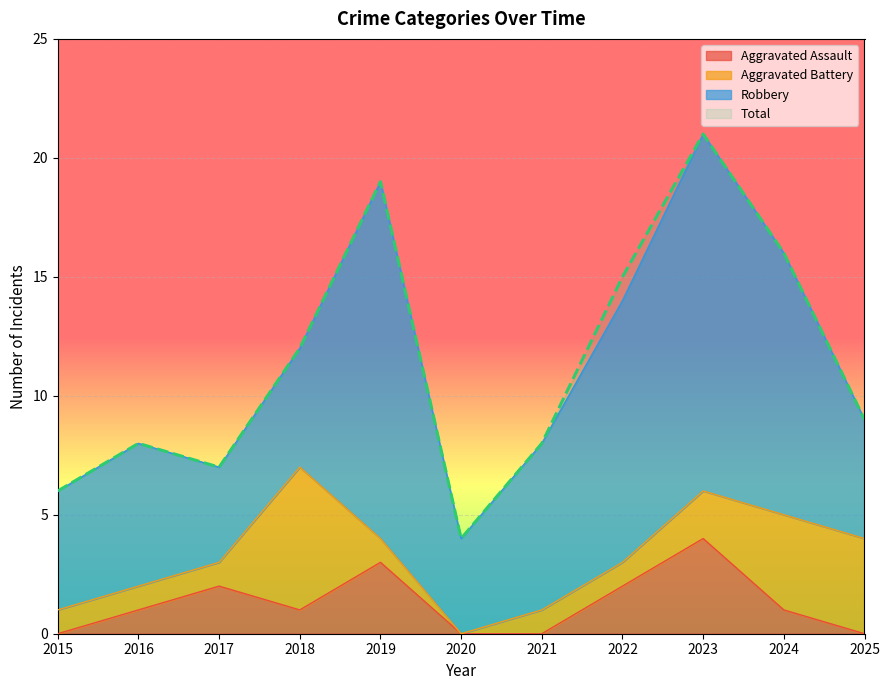

What is the value of the Total point at the 4th from the left?

12